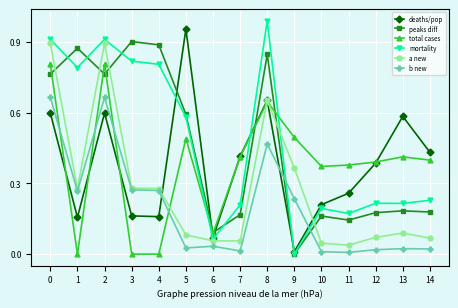

Which series has the widest spread of values?

mortality